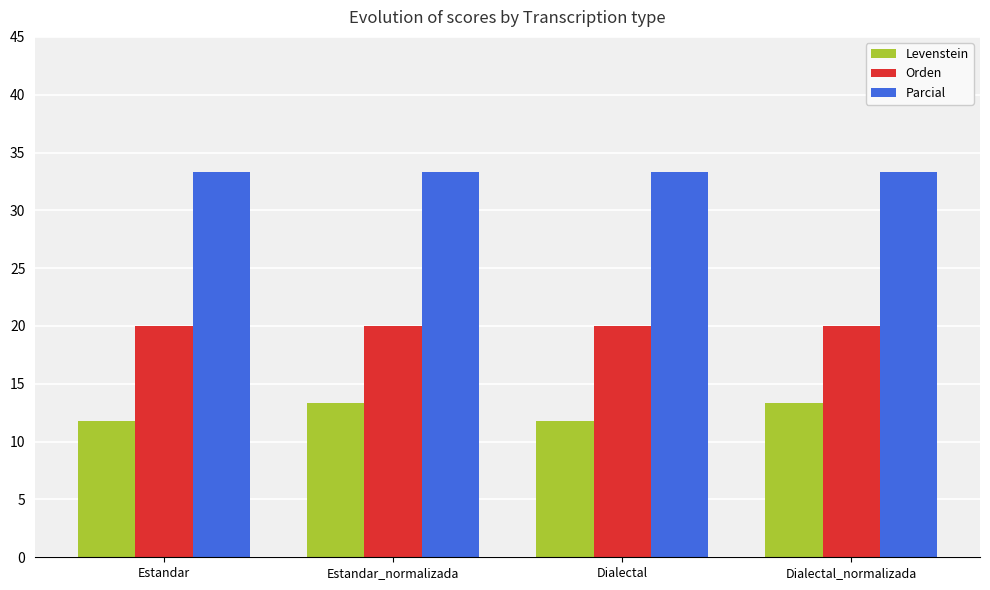

What is the value of the Orden bar at the 2nd from the left?

20.0